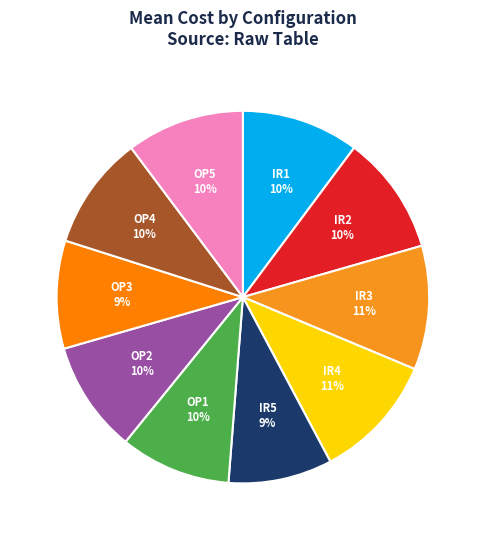

Do IR3 and IR4 together represent more than half of the pie?

No